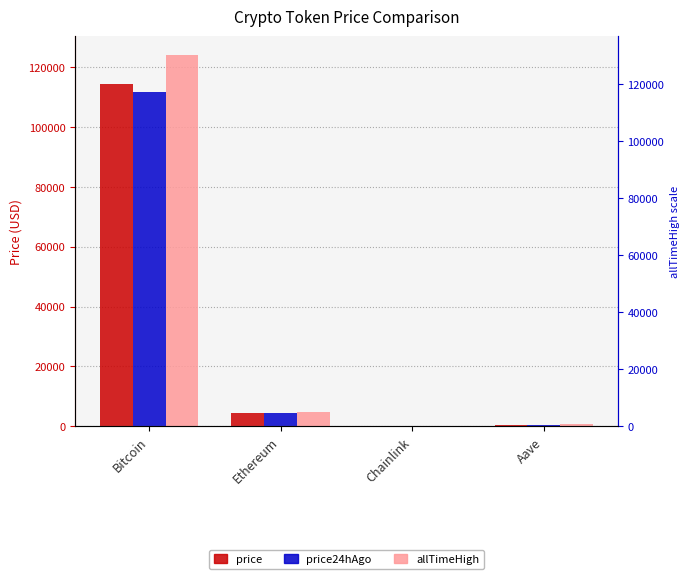

What is the label of the 1st bar from the right?

Aave